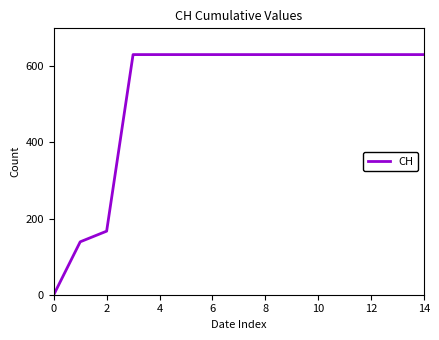

What is the difference between the maximum and minimum values?

631